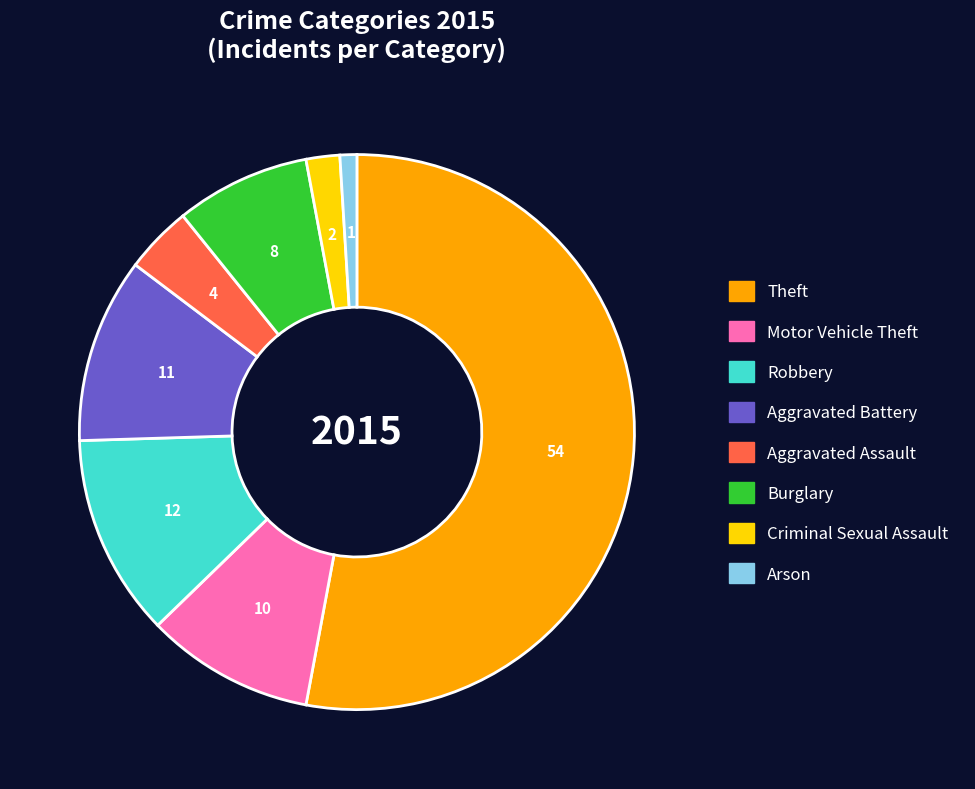

Is the sum of Burglary and Theft greater than half?

Yes